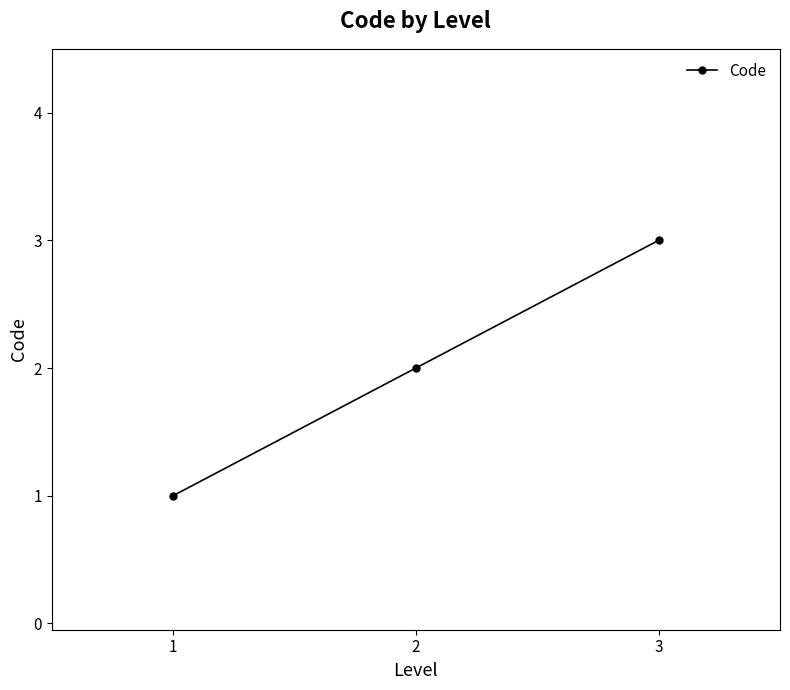

Rank the categories by value from lowest to highest.

1, 2, 3